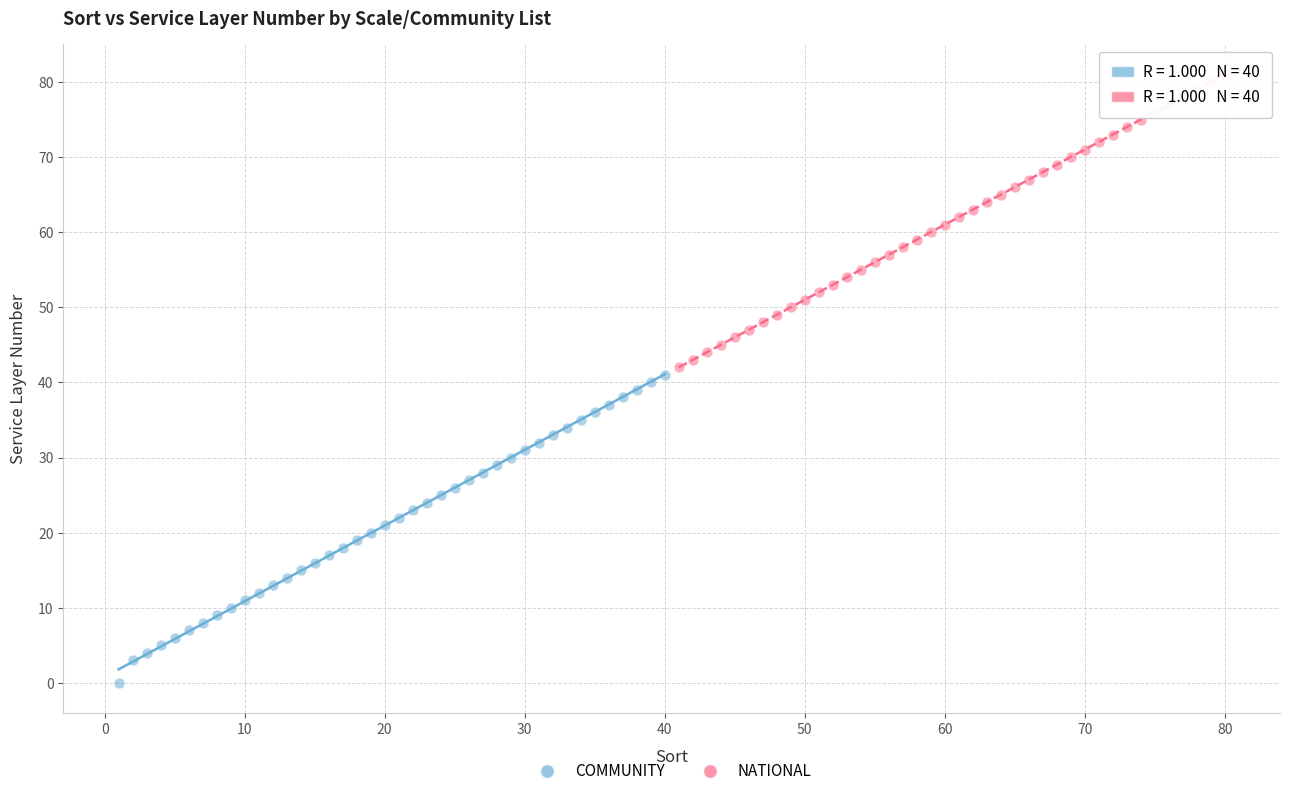

Which series contains the highest Y value?

NATIONAL